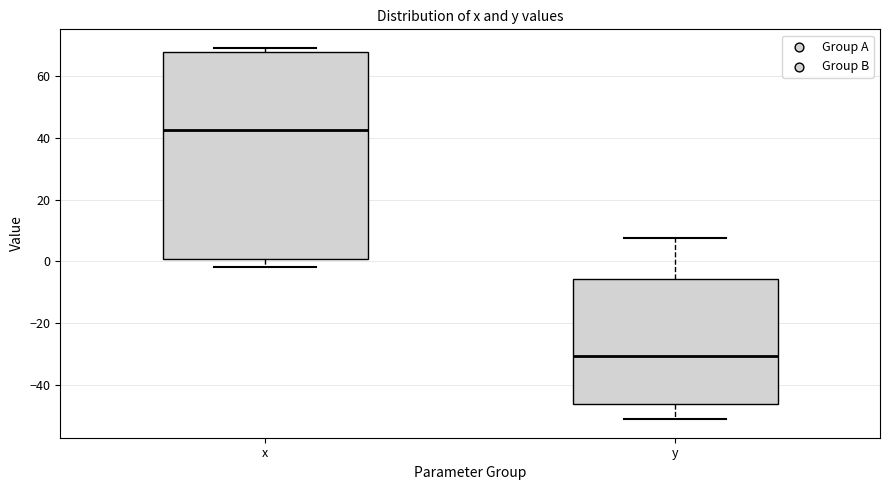

Which box is the tallest, from its lower edge to its upper edge?

x